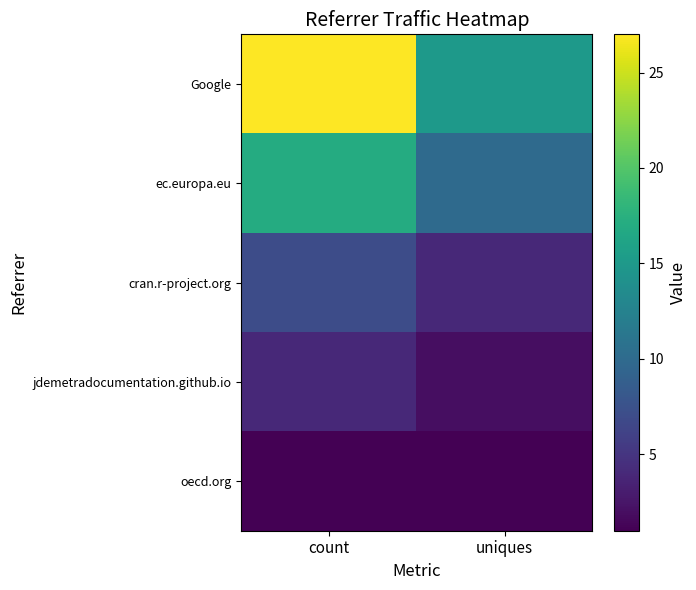

List the series in order of their peak value, lowest first.

oecd.org, jdemetradocumentation.github.io, cran.r-project.org, ec.europa.eu, Google